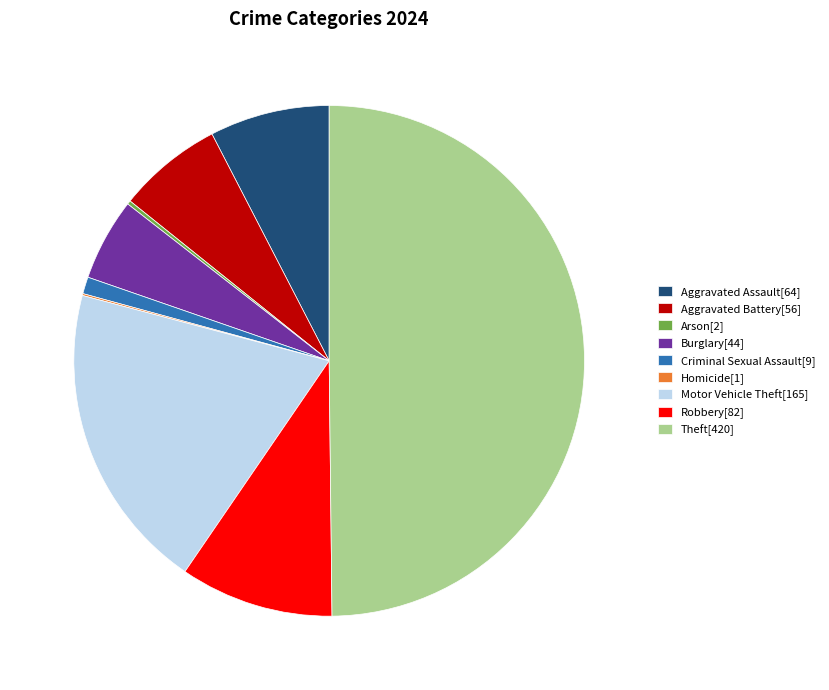

Which has a higher value, Aggravated Assault[64] or Theft[420]?

Theft[420]